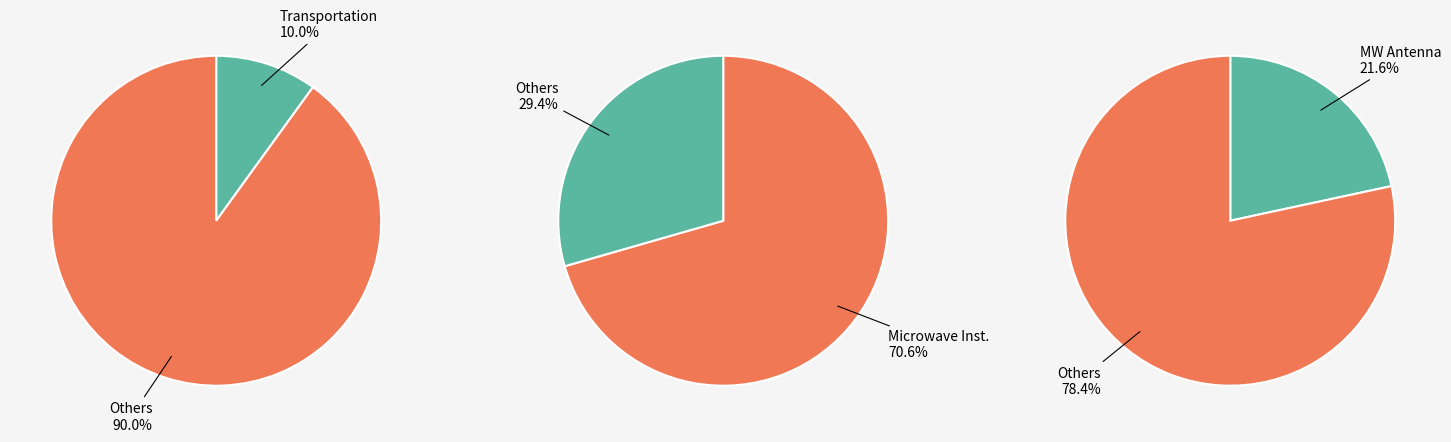

Which category accounts for the majority?

Microwave Installation